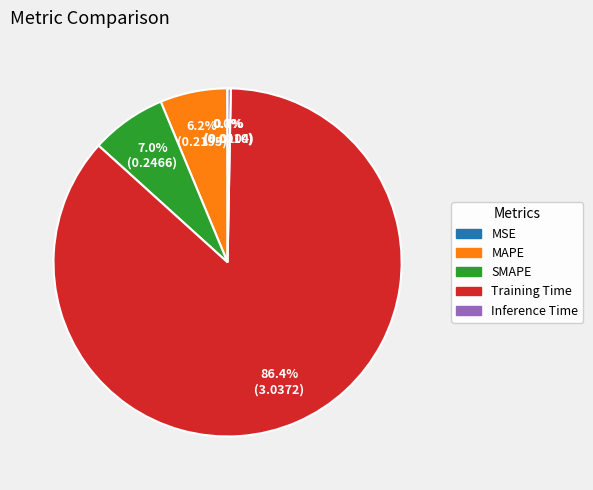

To the nearest percent, what is the average slice percentage?

20%